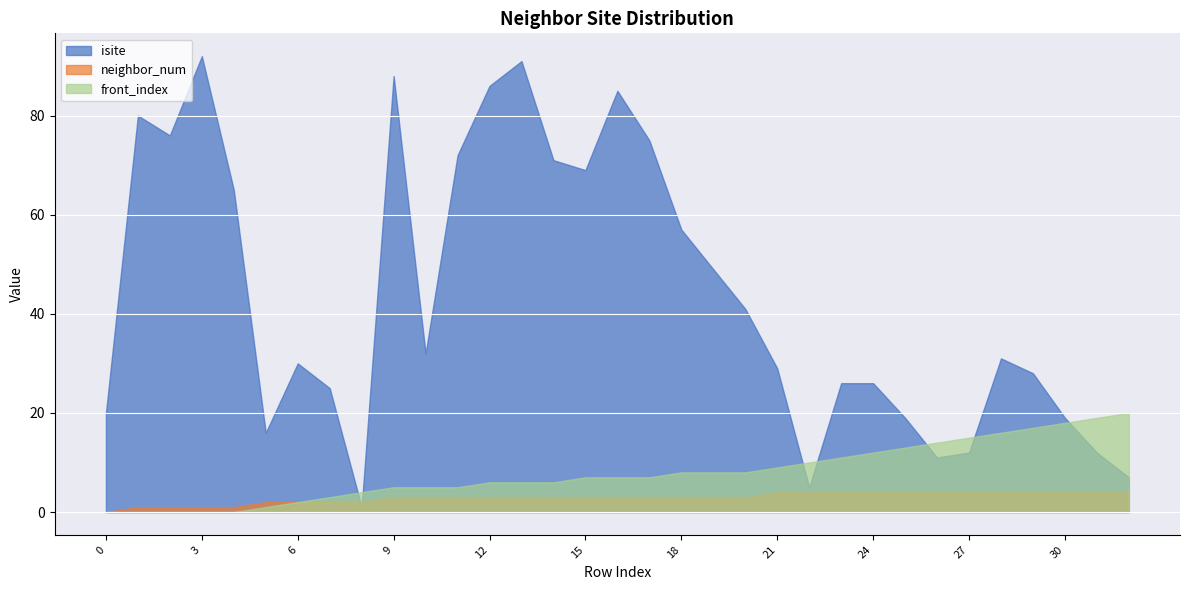

The value of front_index at 10 is 2. True or false?

False